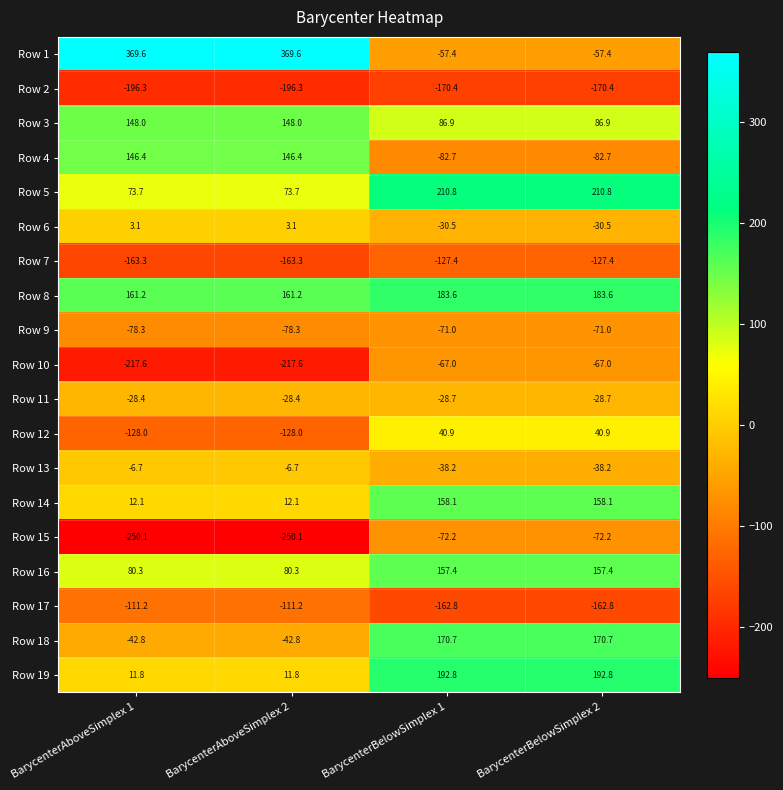

What is the total value across all series at BarycenterBelowSimplex 1?

292.9